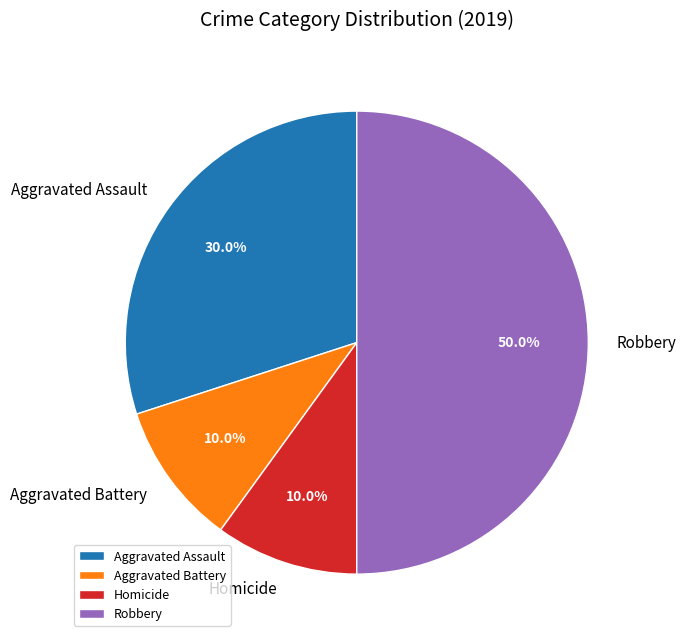

How many segments does this pie chart have?

4